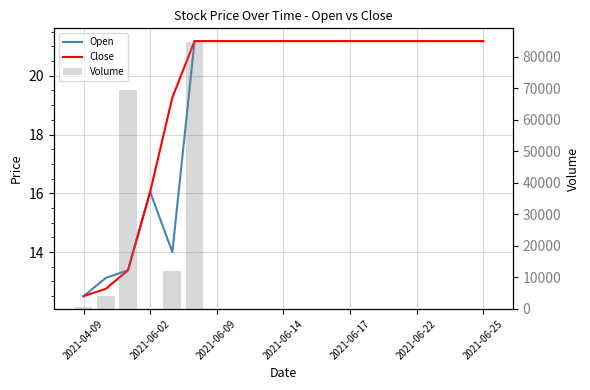

How many values in the Open series are below 21?

5